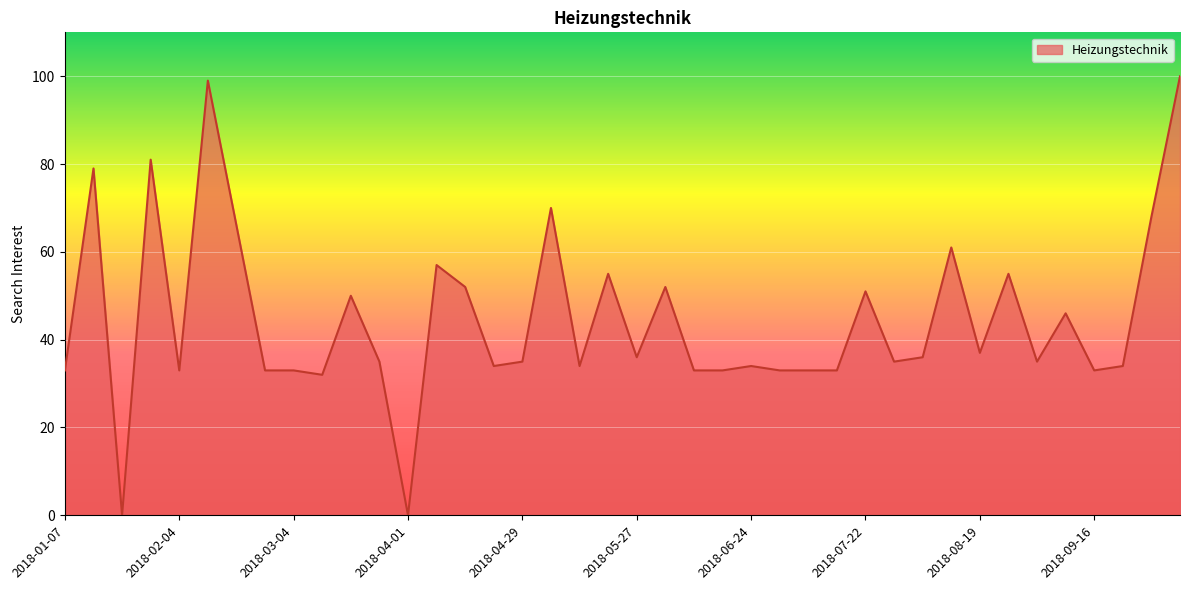

How many distinct data groups are displayed?

1